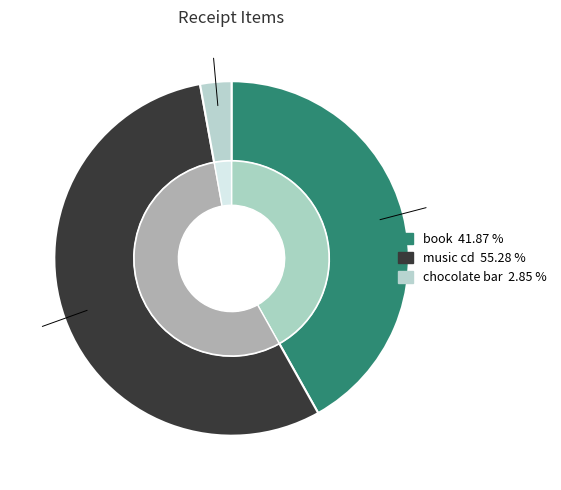

What percentage do music cd and book together represent?

97.2%